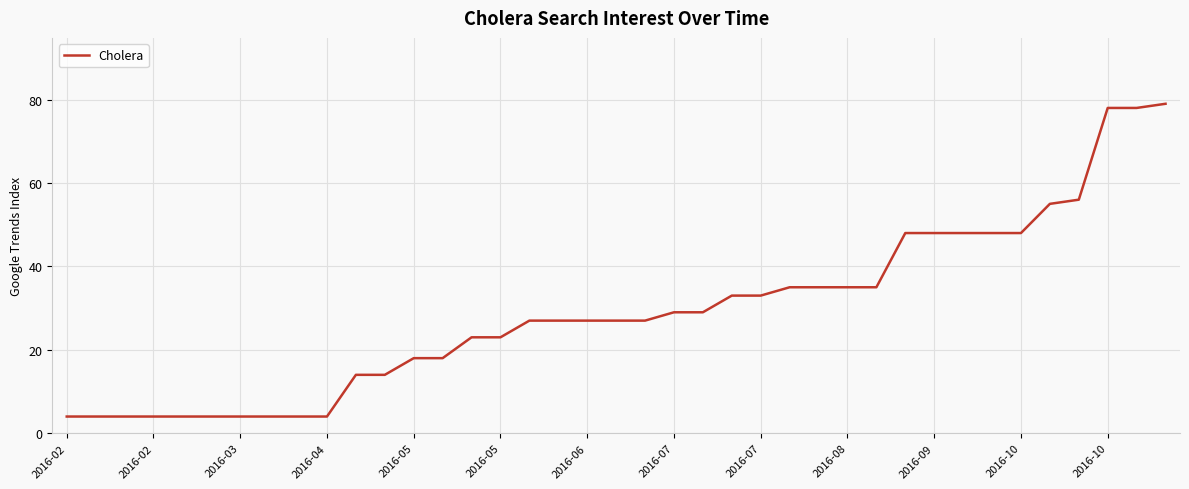

What is the smallest value displayed?

4